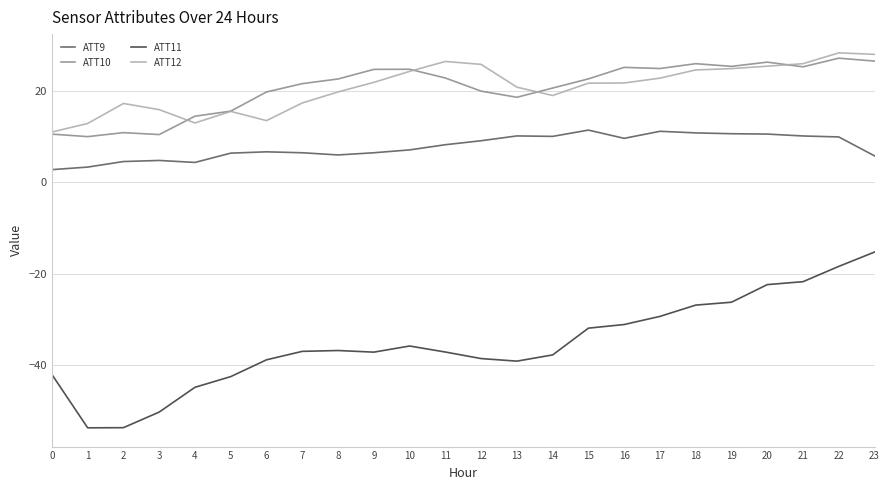

What is the maximum value for ATT9?

11.4